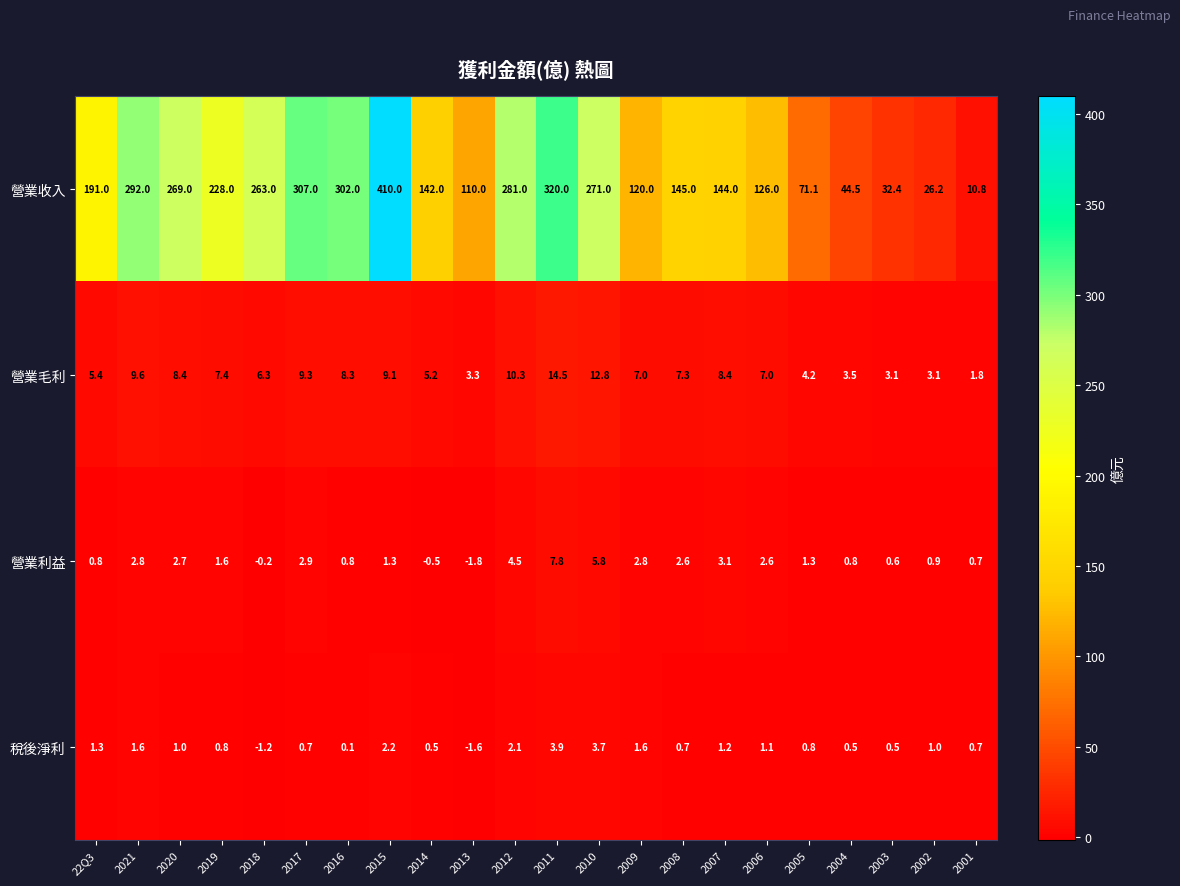

What is the sum of all 營業收入 values?

4106.0